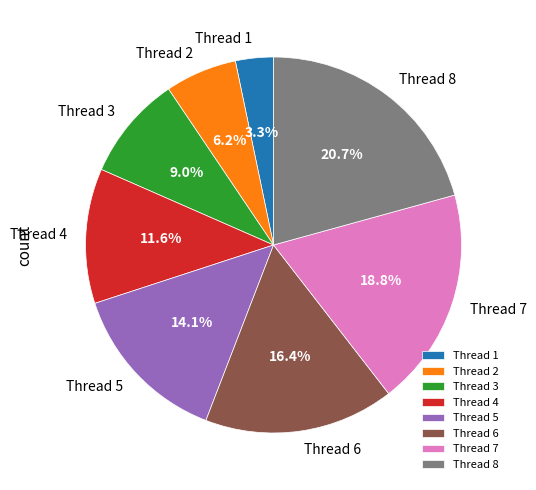

Between Thread 1 and Thread 7, which is larger?

Thread 7